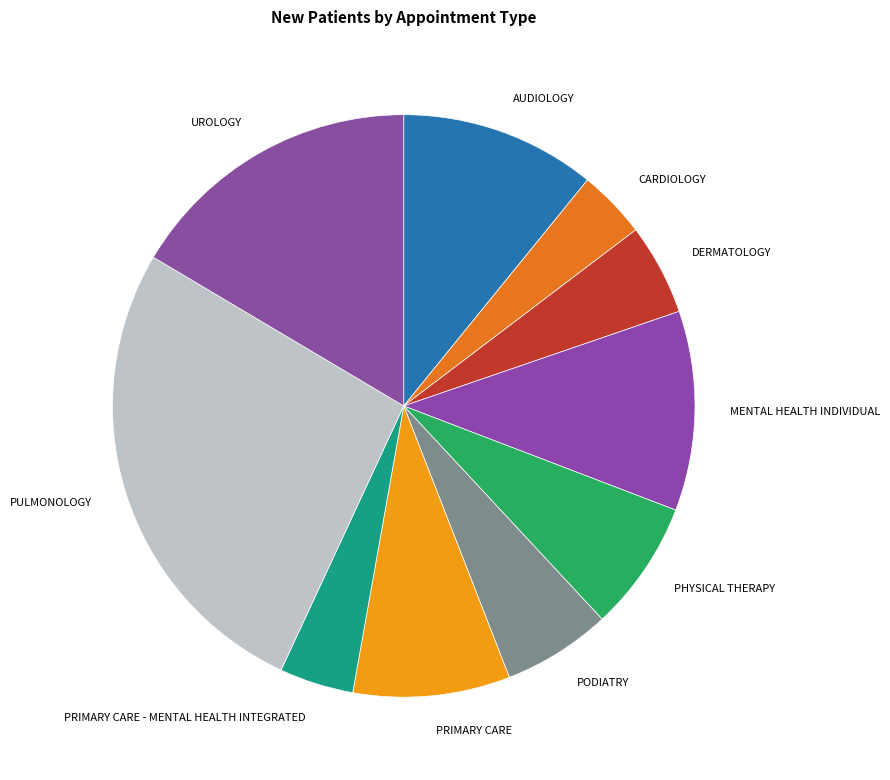

True or false: UROLOGY accounts for 16% of the total.

True